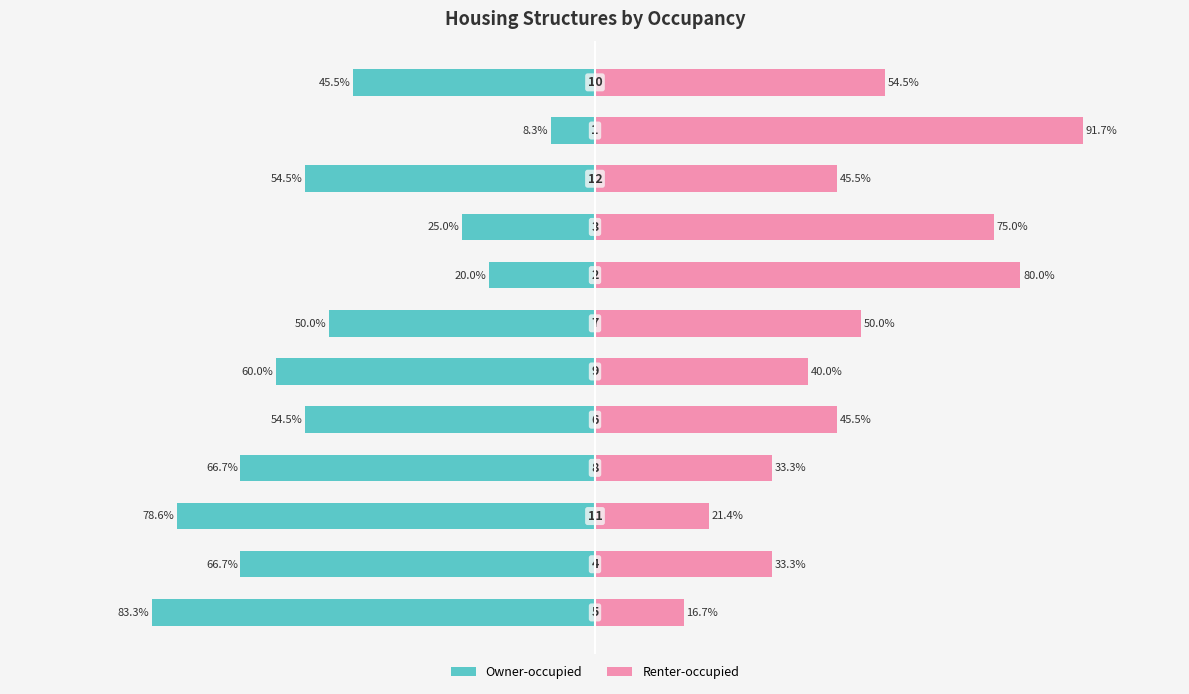

How many values in the Renter-occupied series exceed 45?

7